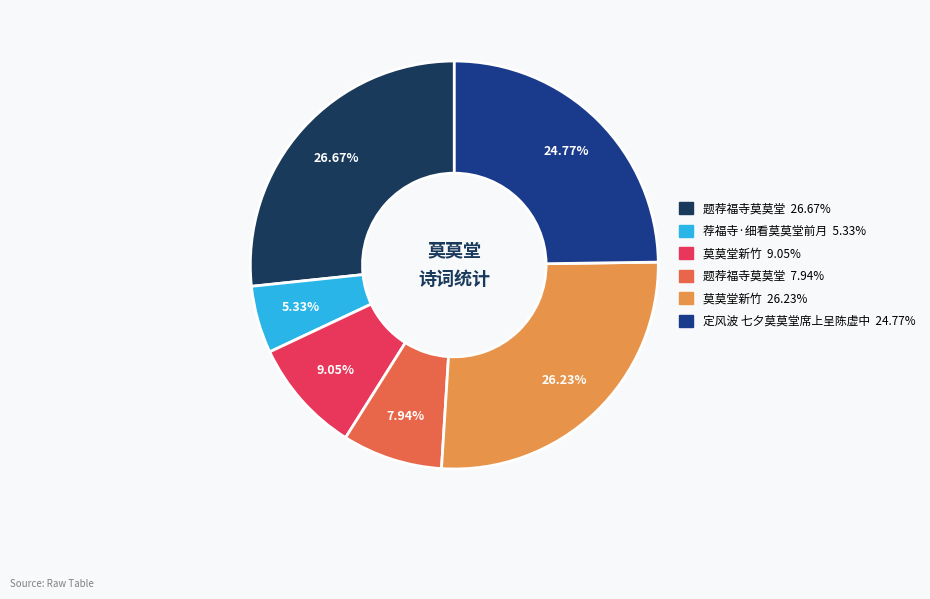

Does any single category account for the majority?

No